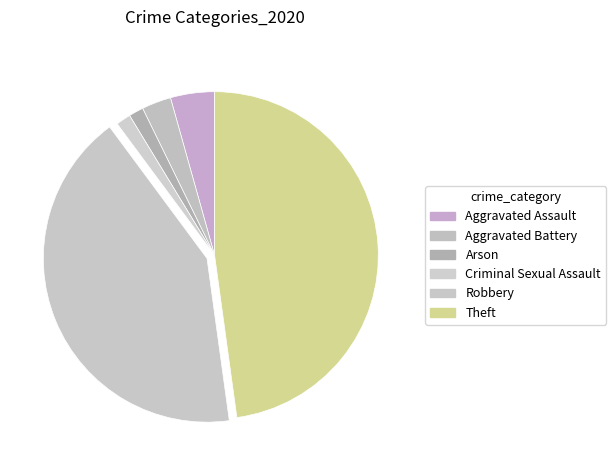

To the nearest percent, what percentage of the pie is Criminal Sexual Assault?

1%